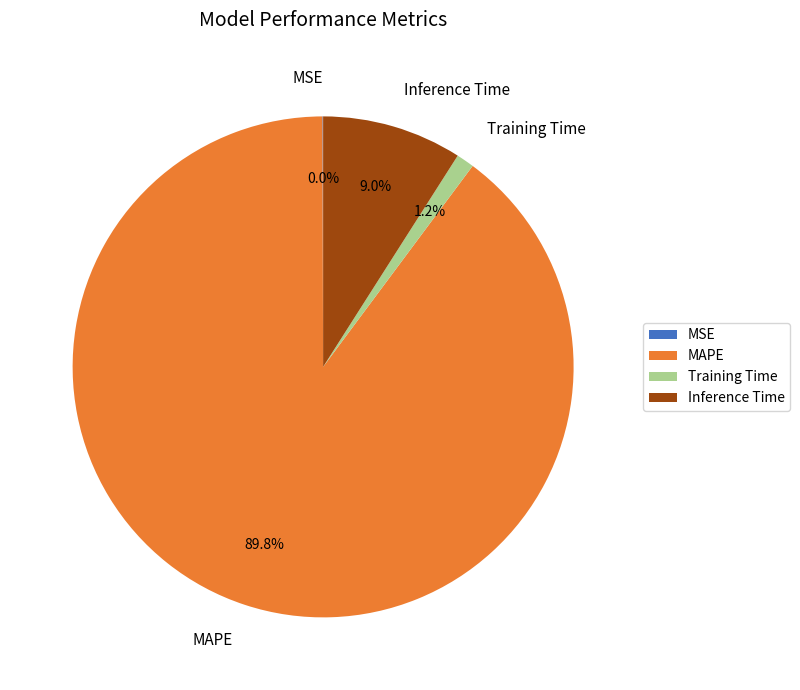

Does MAPE account for over 50% of the chart?

Yes